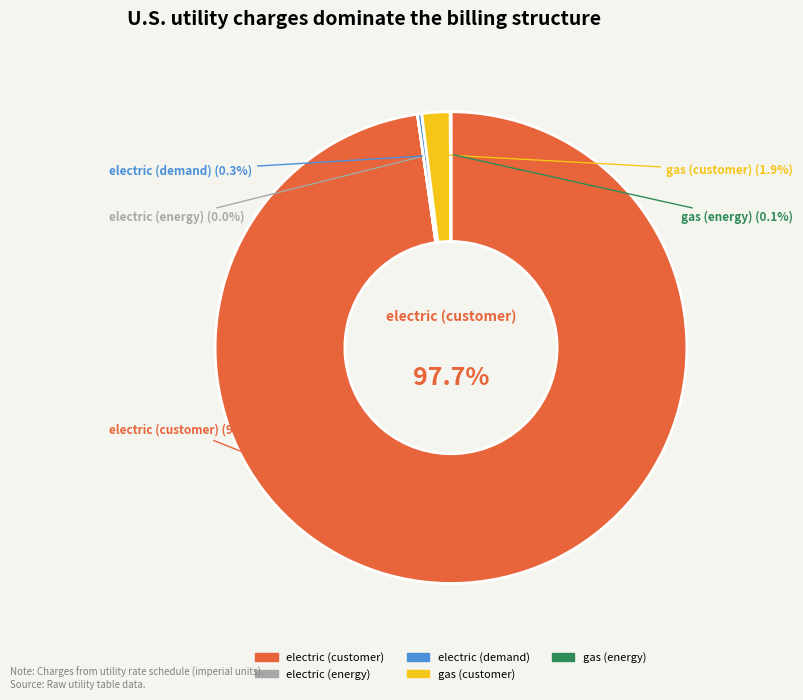

True or false: electric (customer) accounts for 98% of the total.

True